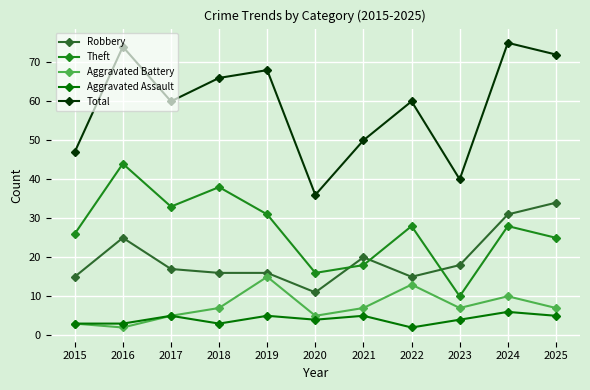

What is the difference between the maximum and minimum values in the Robbery series?

23